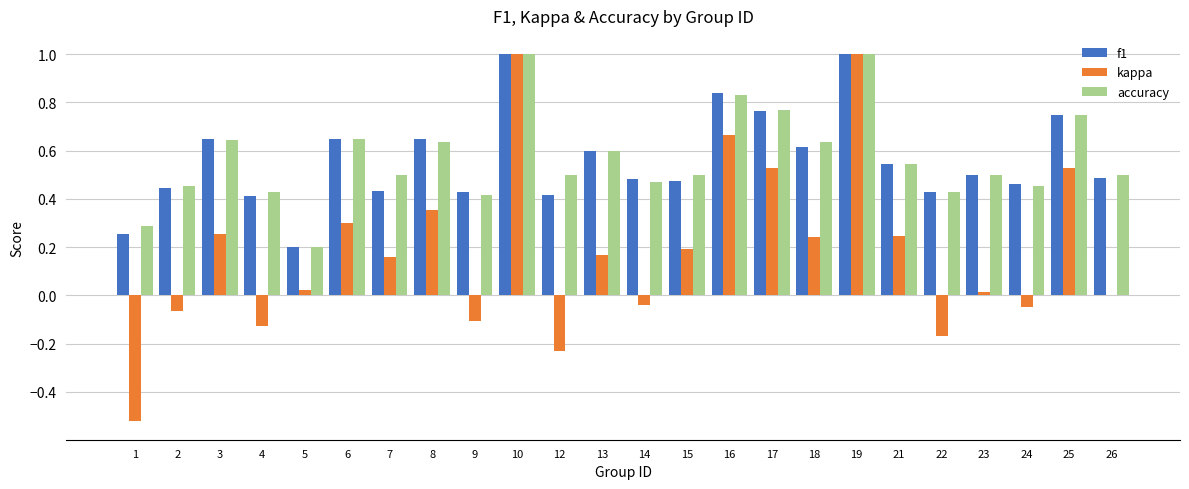

Is the value of f1 at 18 greater than the value of kappa at 21?

Yes